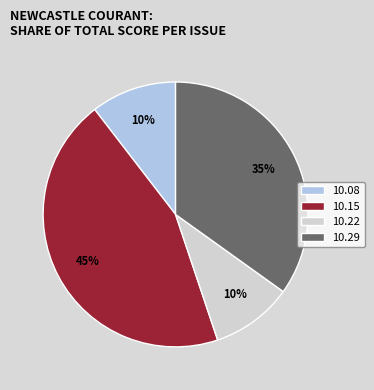

To the nearest percent, what is the average slice percentage?

25%